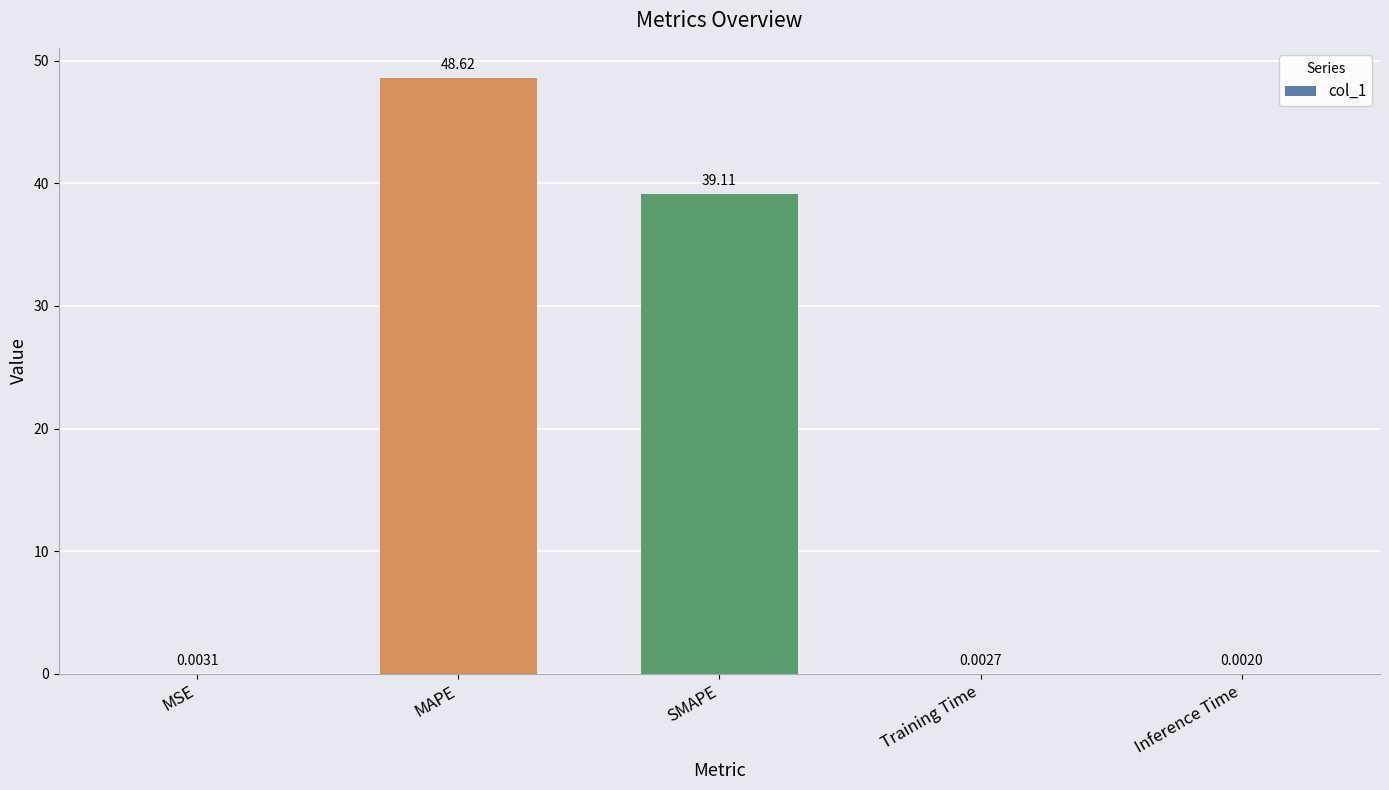

Which category has the highest value across all series?

MAPE